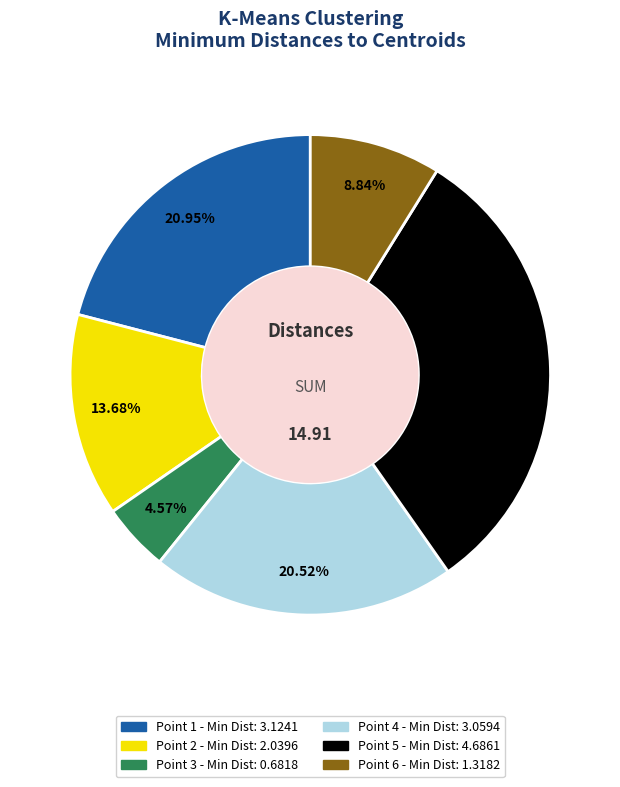

Does any single category account for the majority?

No